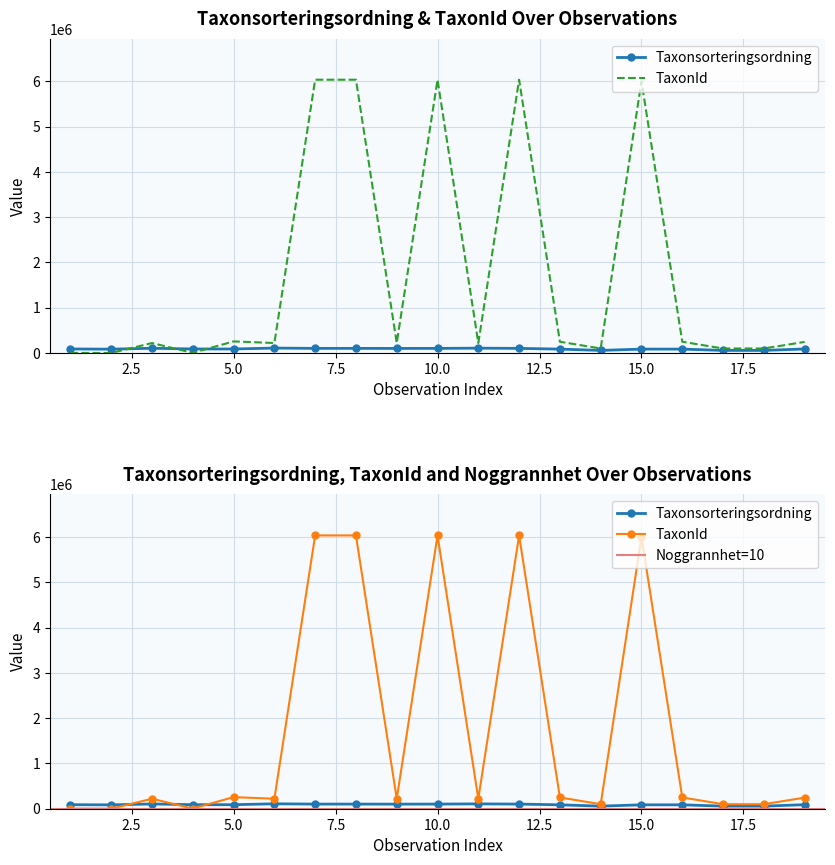

What are all the series names shown in the legend?

Taxonsorteringsordning, TaxonId